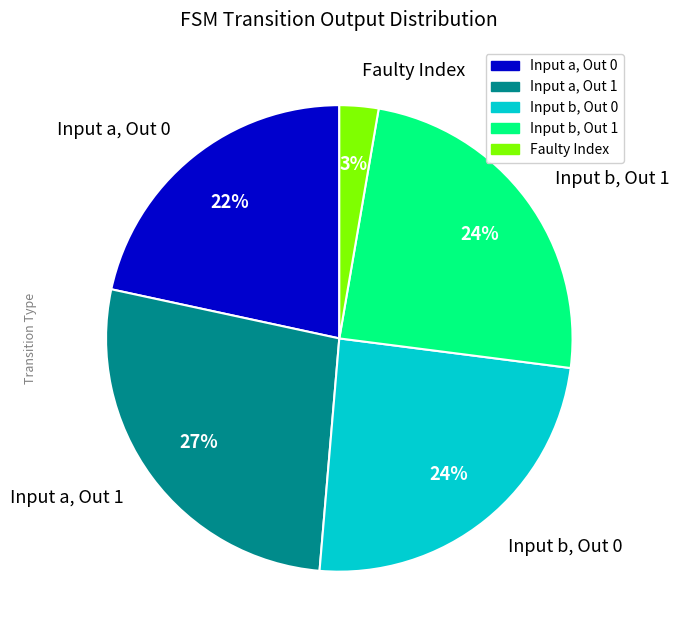

What is the ratio of the value at Input b, Out 0 to the value at Input a, Out 1?

0.9